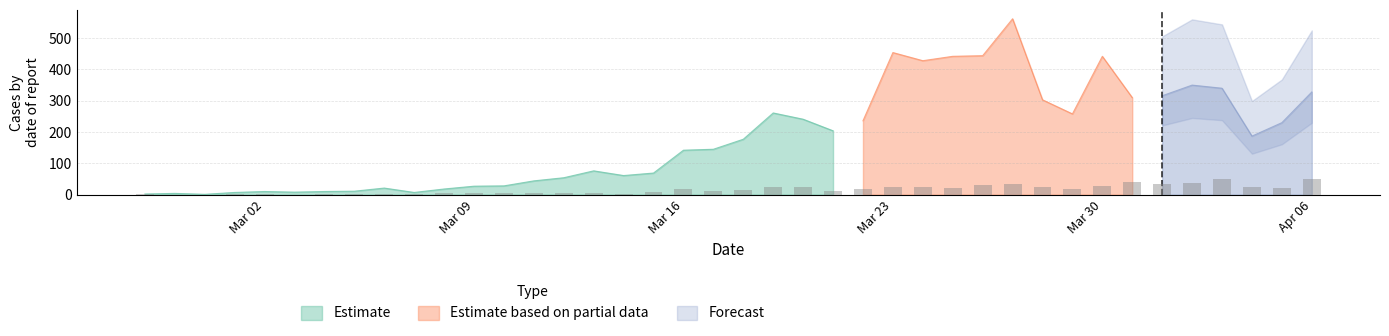

How many values are above zero?

37